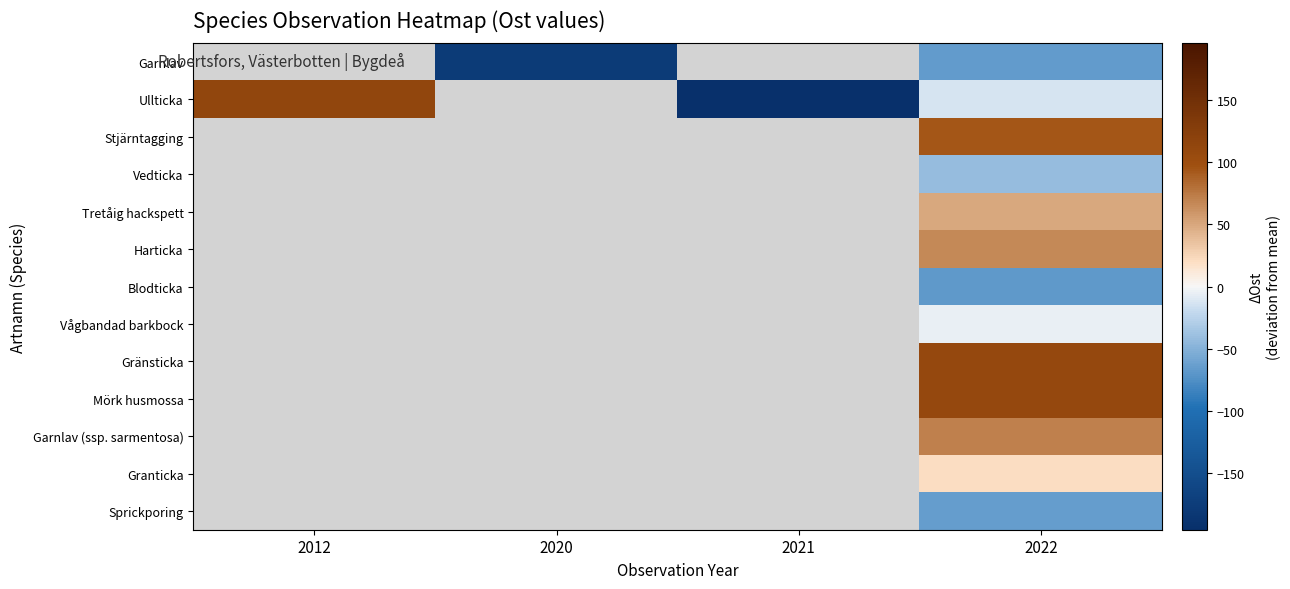

Is the value of Harticka at 2022 greater than the value of Garnlav at 2012?

No